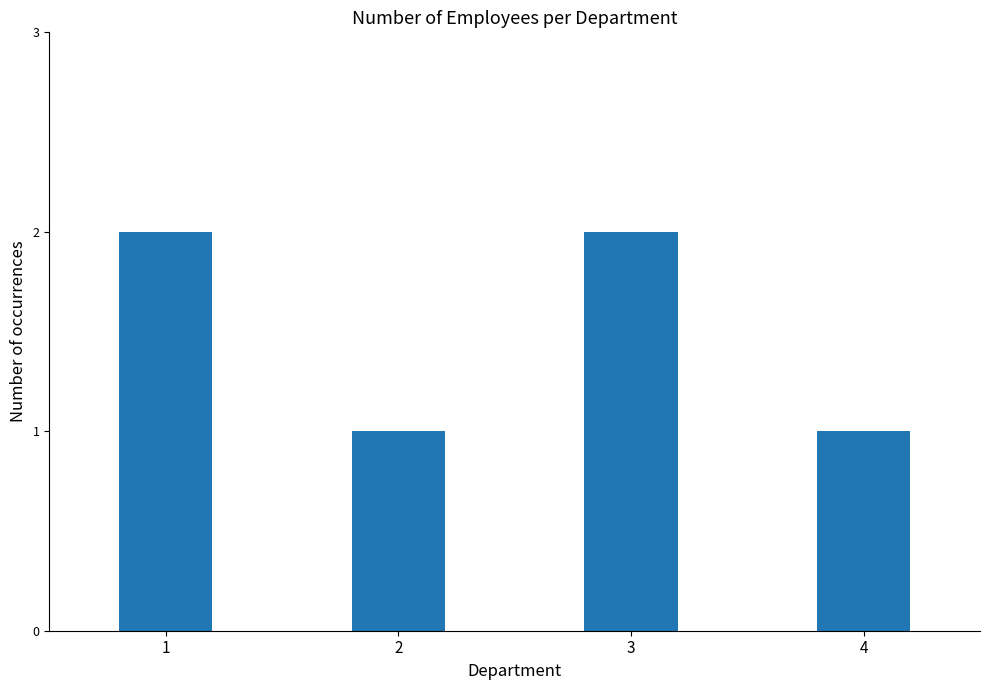

What is the difference between the second highest and second lowest values?

1